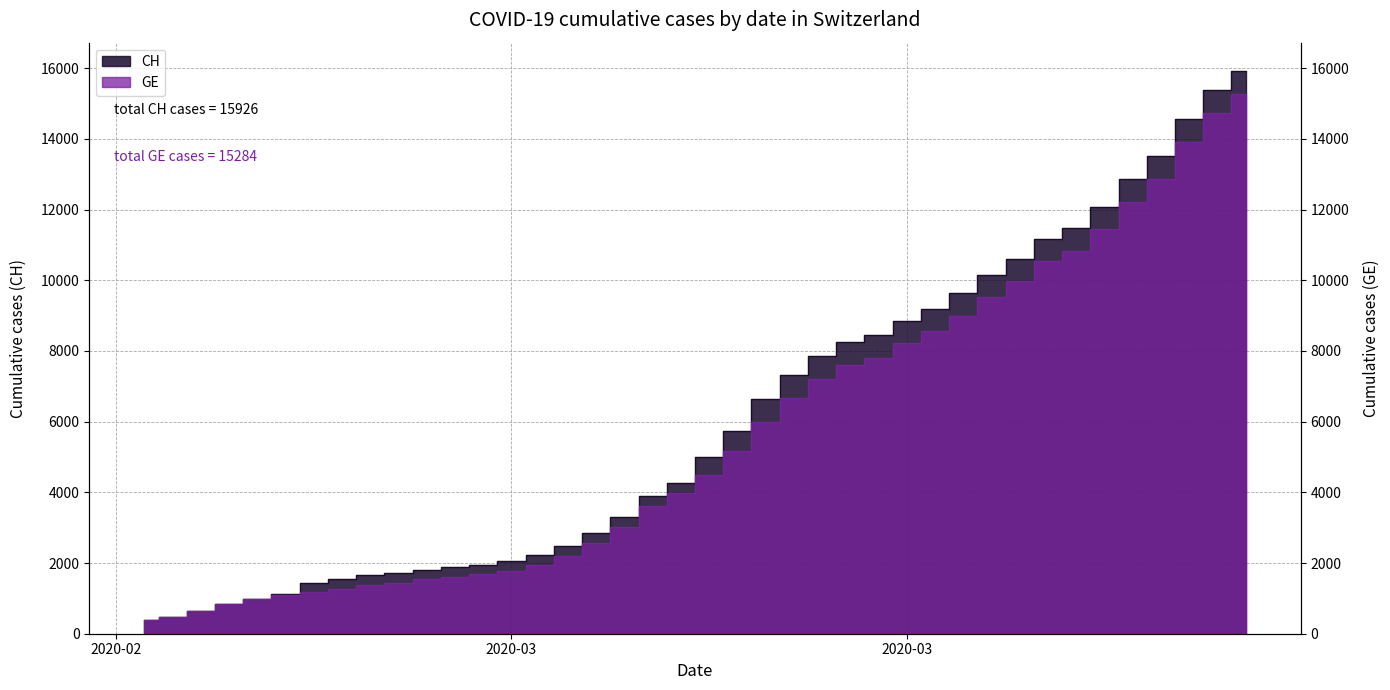

What is the total value across all series at 2020-03?

3831